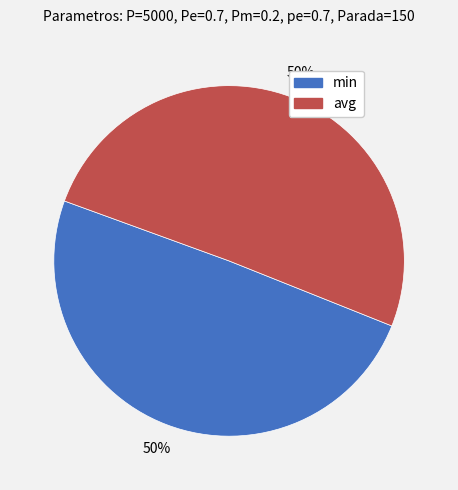

The min slice represents 50% of the pie. True or false?

True